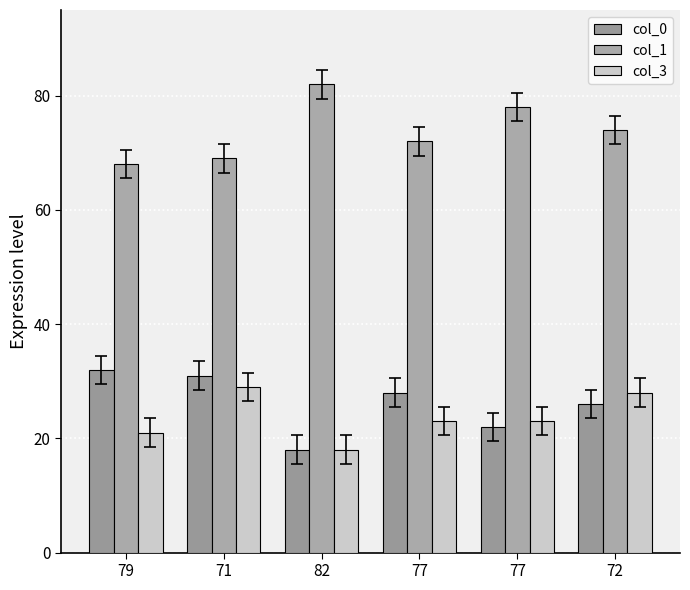

How many data points does each series have?

6